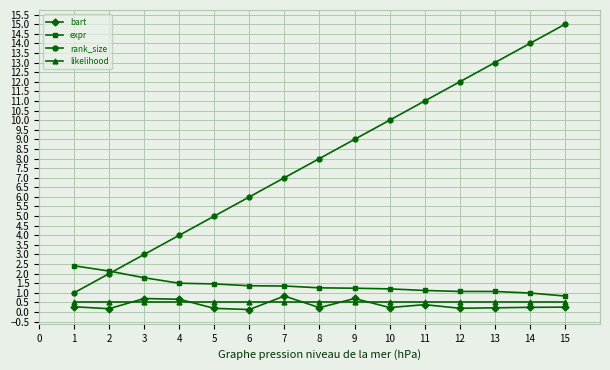

Is this an area chart (filled region under the line)?

No